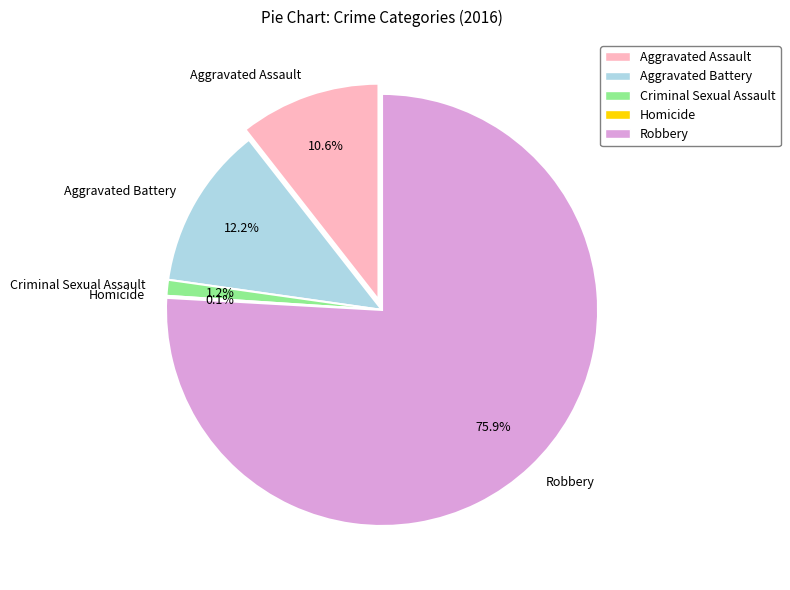

To the nearest percent, what is the average slice percentage?

20%